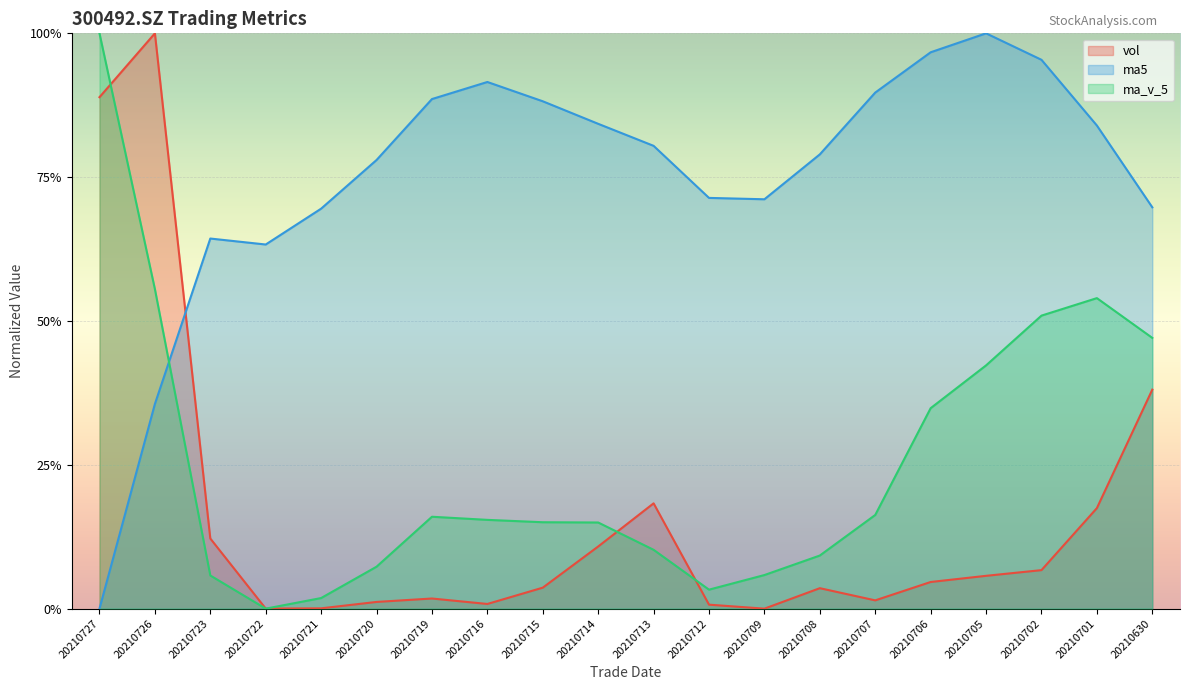

What is the approximate value of ma_v_5 at 20210726?

0.6